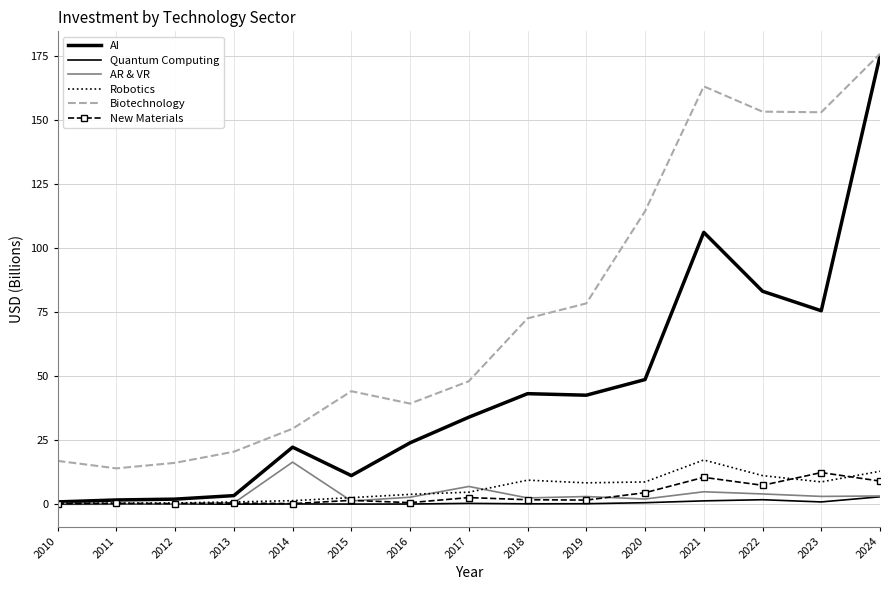

Which series has the widest spread of values?

AI